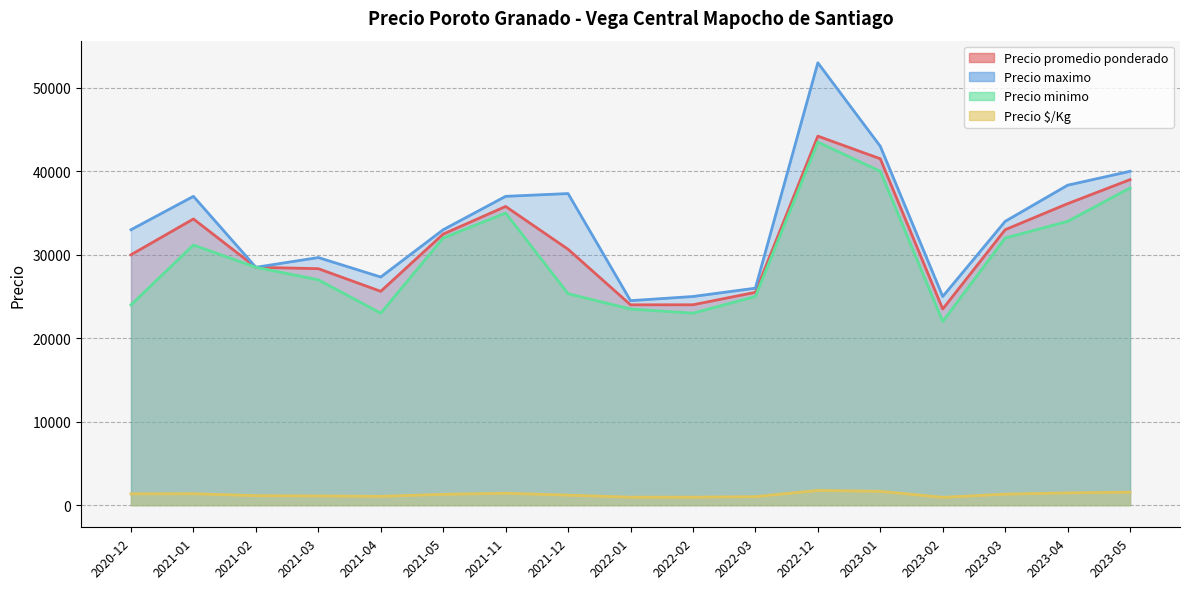

How many values in the Precio minimo series are below 28500?

8